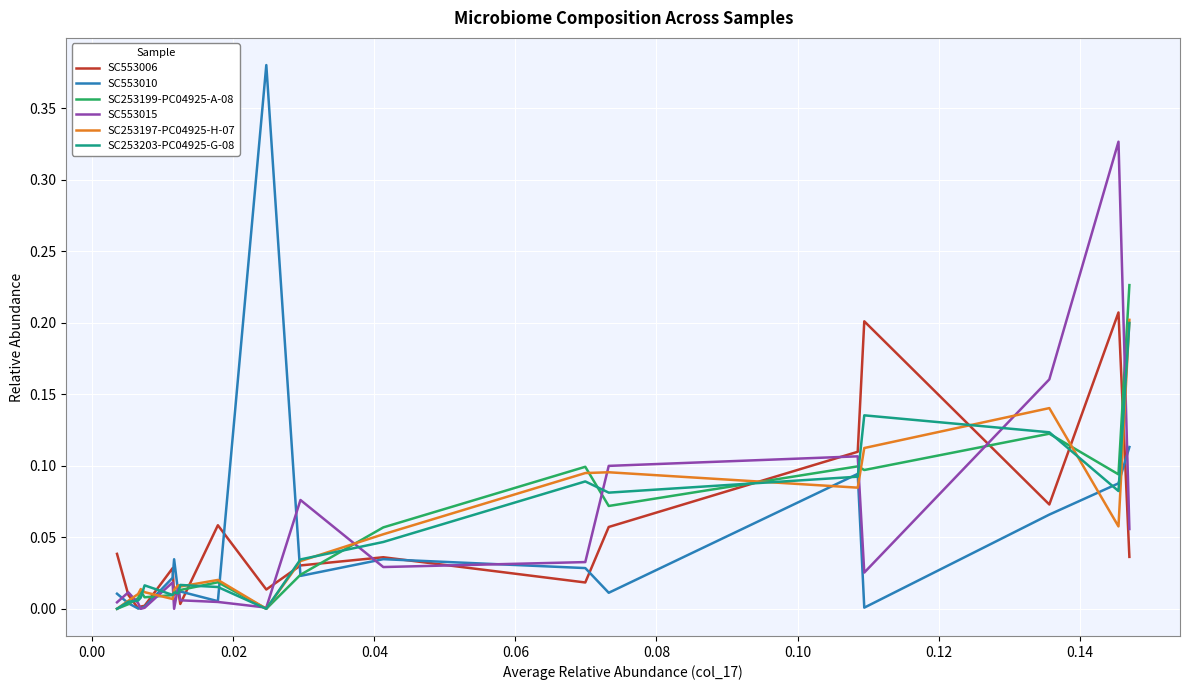

What is the sum of all SC553015 values?

1.0